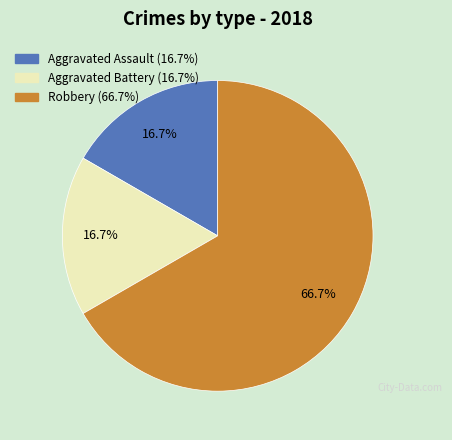

Is there a majority slice in this chart?

Yes